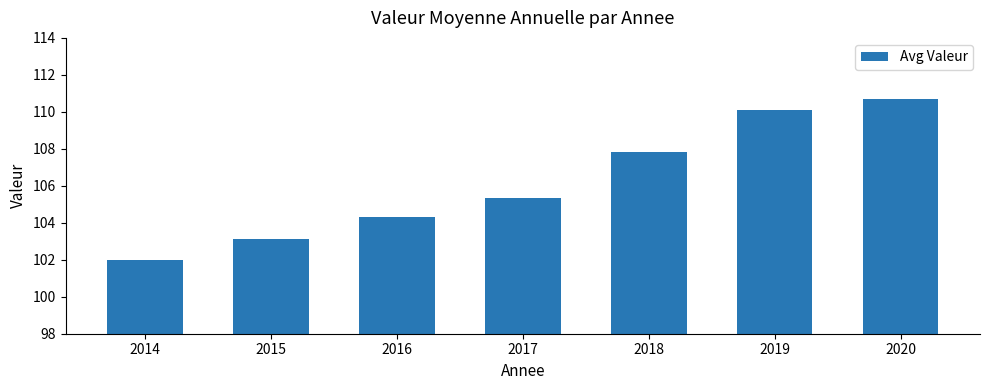

At which category does the chart reach its minimum across all series?

2014